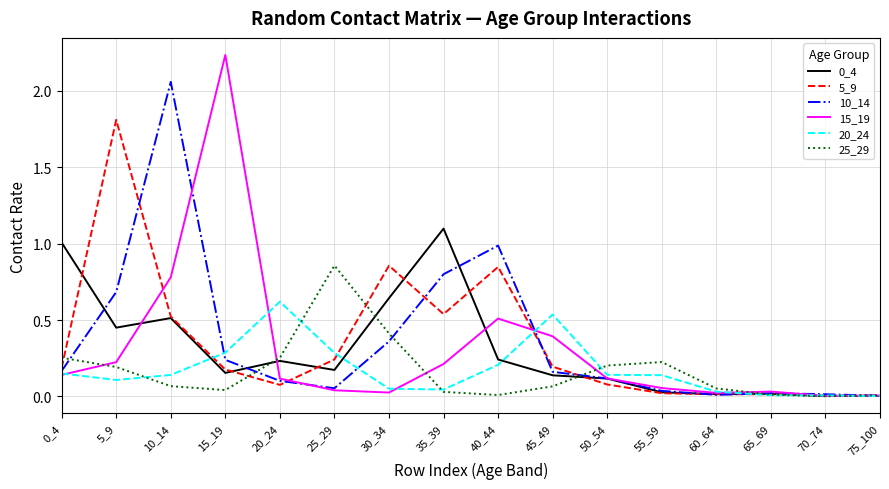

Which series has the largest range (max minus min)?

15_19